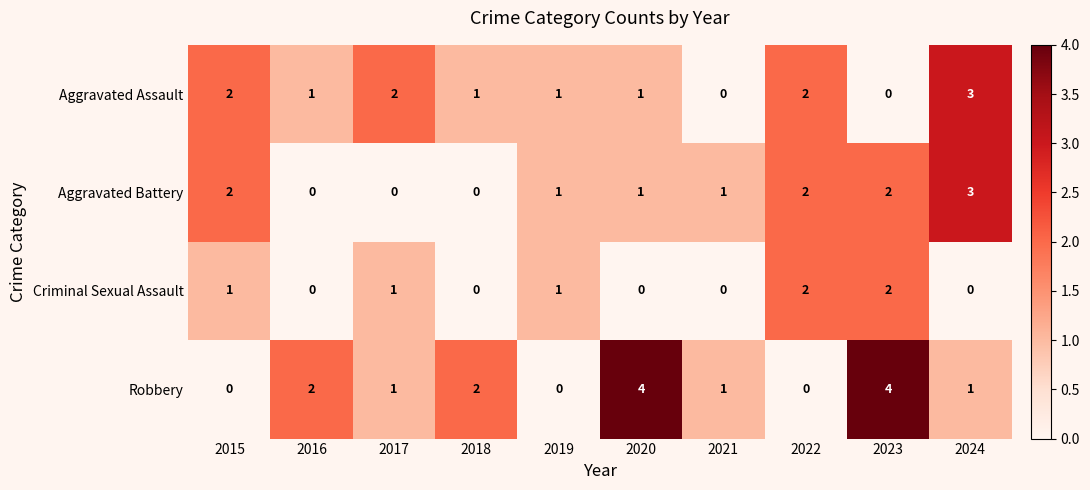

What is the sum of all Criminal Sexual Assault values?

7